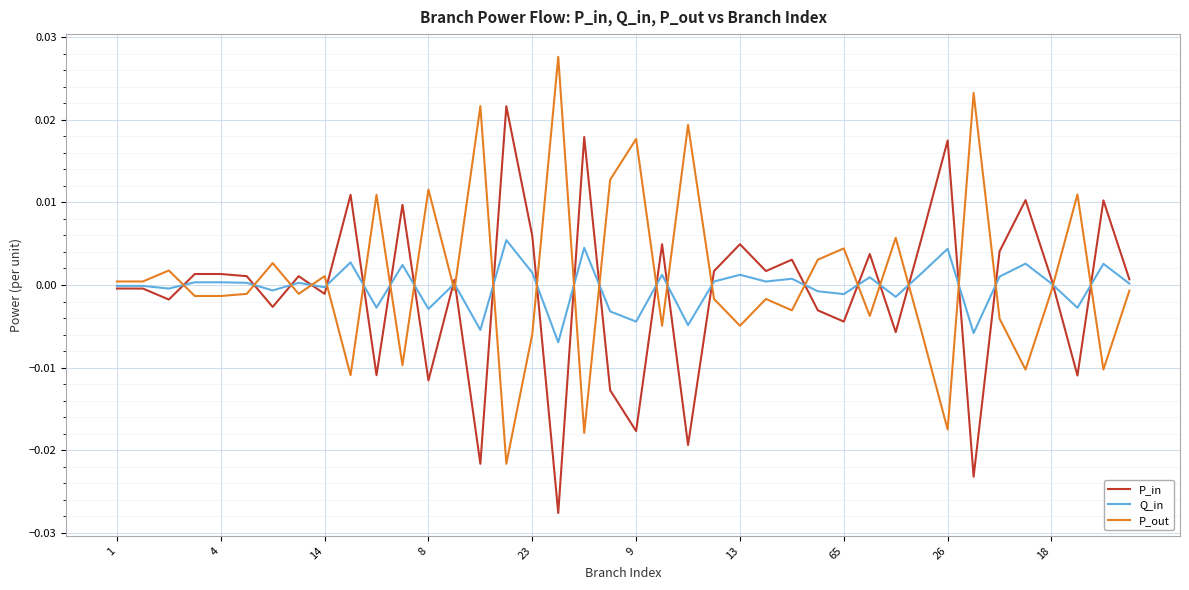

True or false: P_in and P_out intersect in this chart.

True